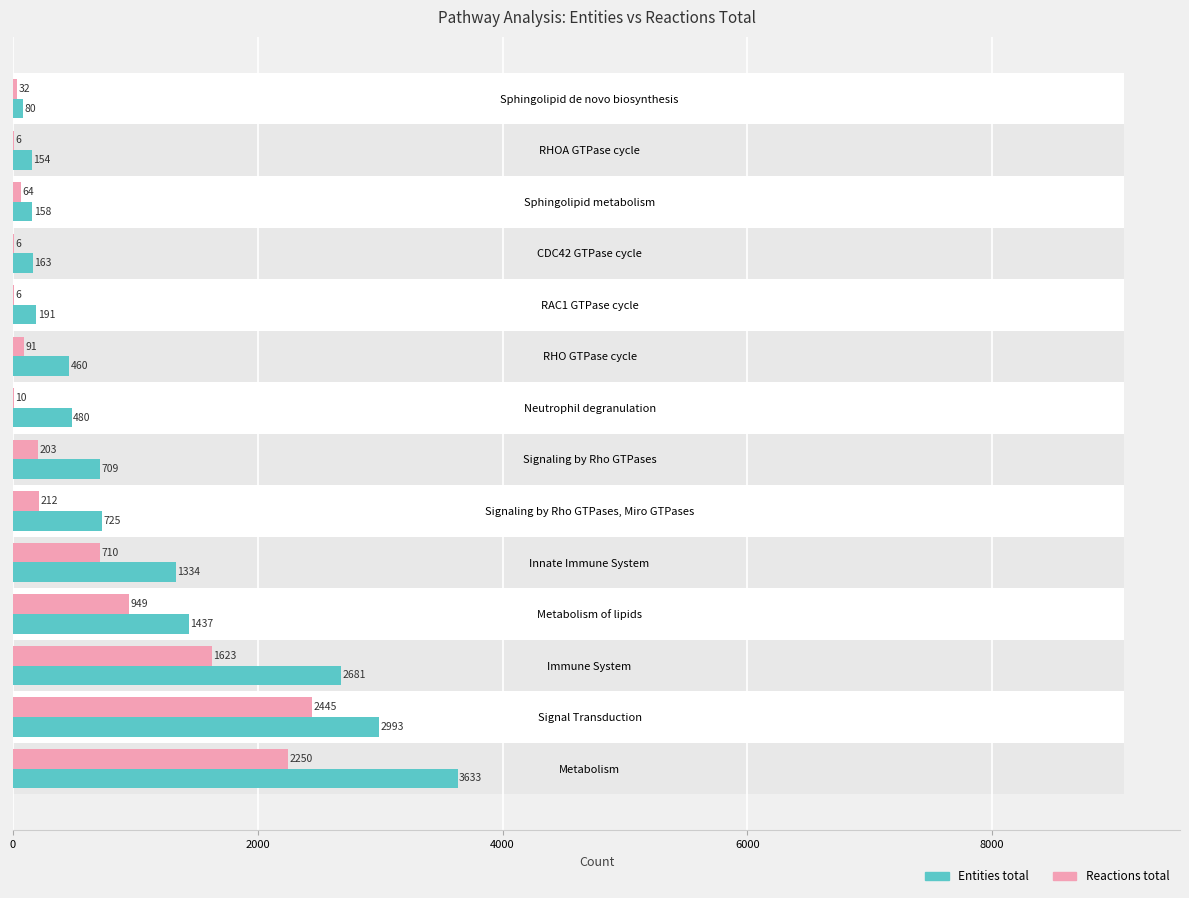

What is the value of the Reactions total bar at the 13th from the left?

2445